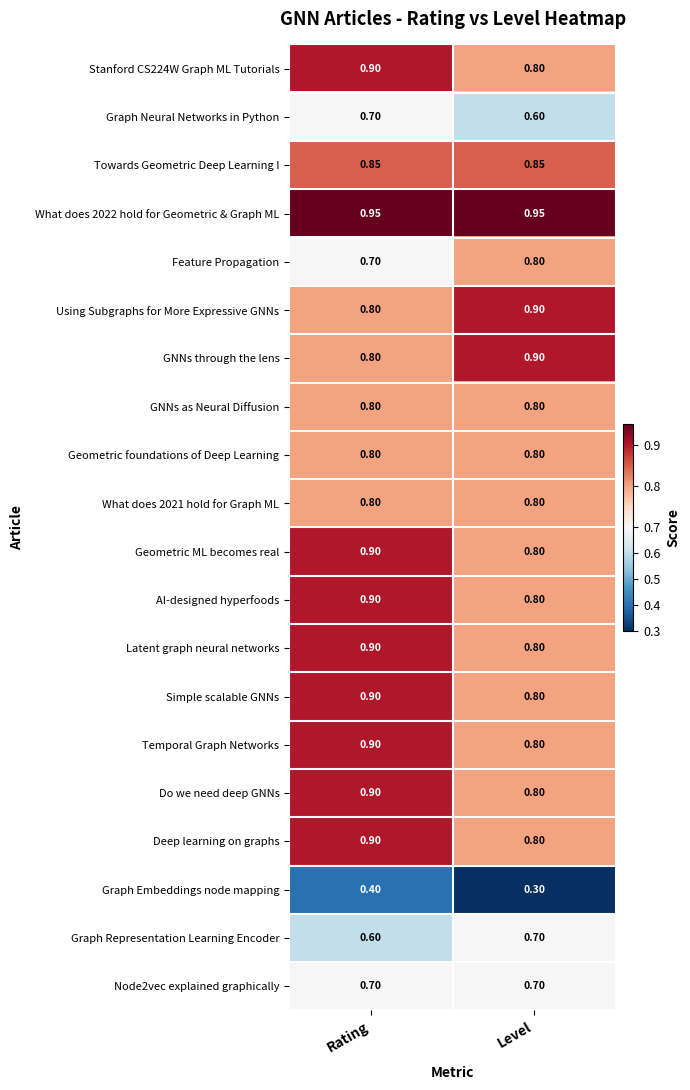

At which label is Geometric ML becomes real closest to 0?

Level